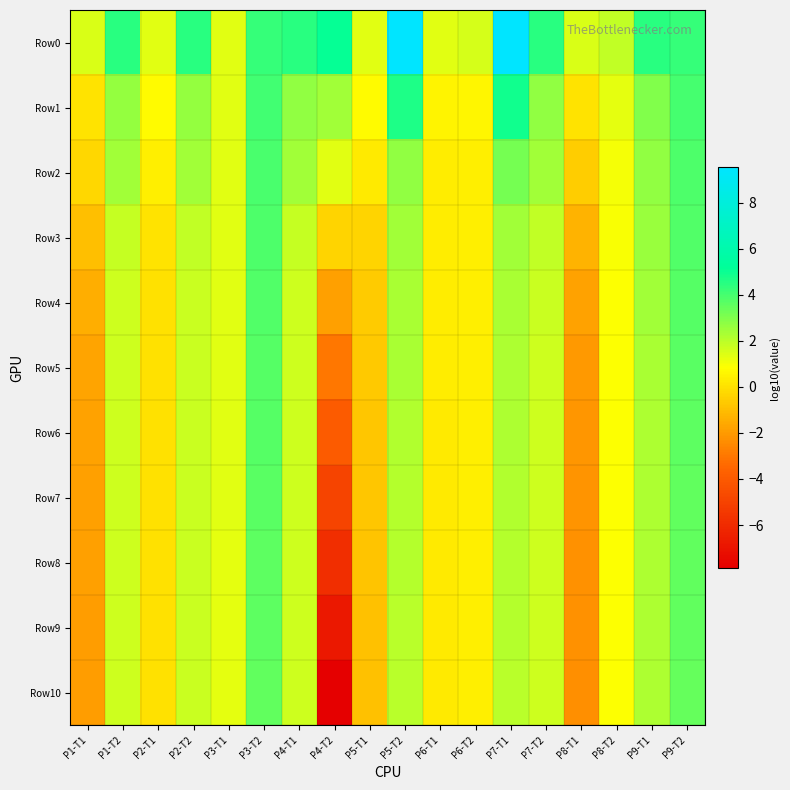

Which series has the largest range (max minus min)?

Row10